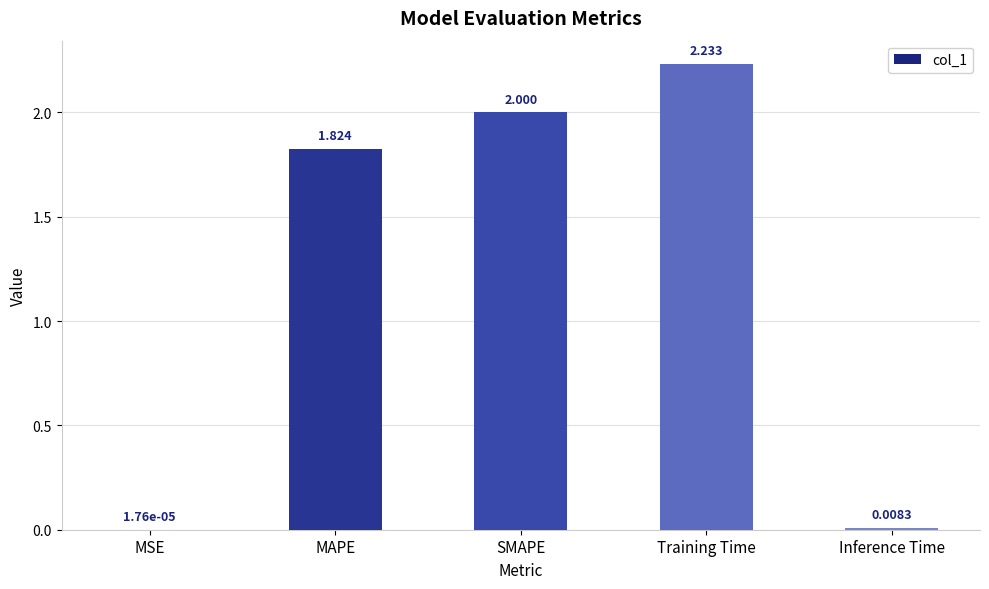

Which has a higher value, MSE or MAPE?

MAPE